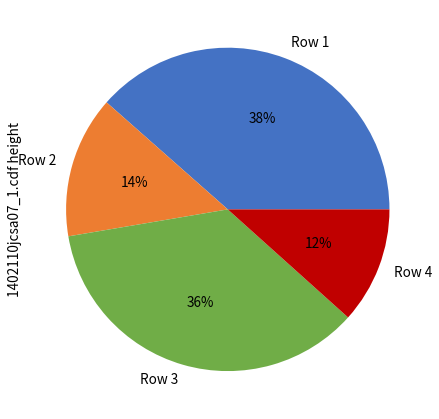

Which category has the smallest portion of the pie?

Row 4